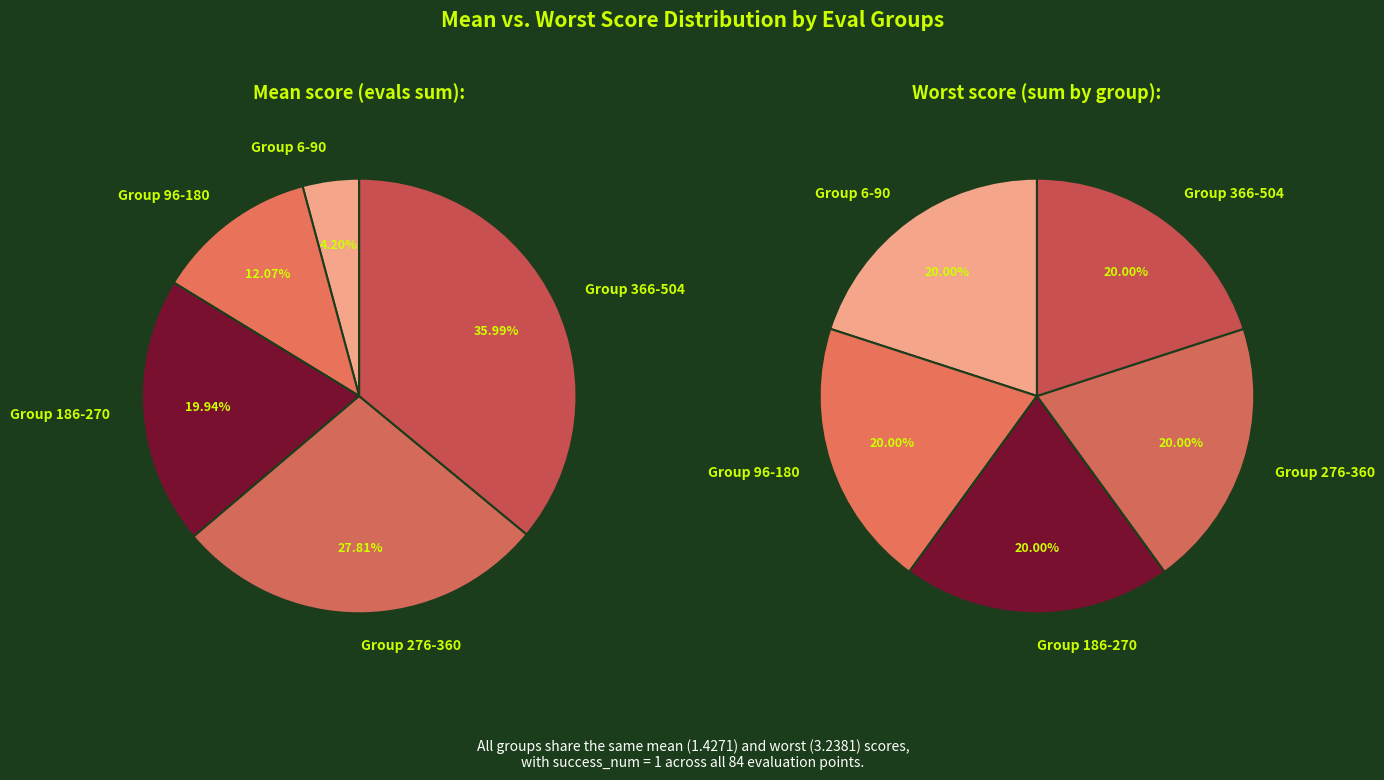

Do 30 and 6 together represent more than half of the pie?

No